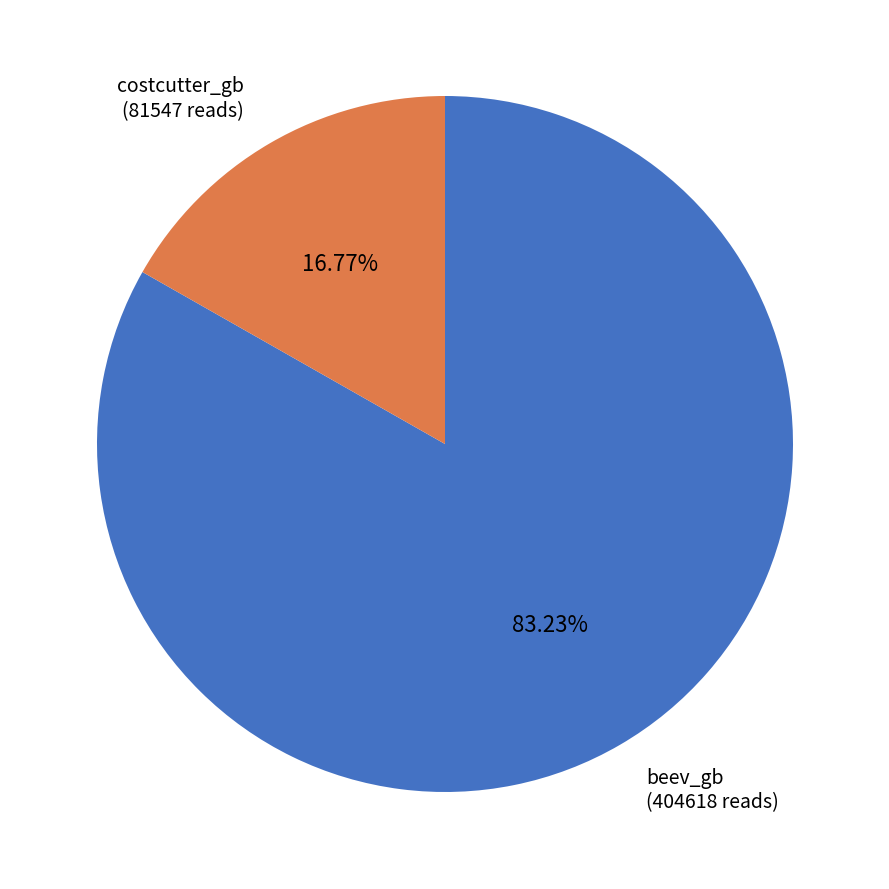

To the nearest percent, what is the difference between the largest and smallest slice percentages?

66%